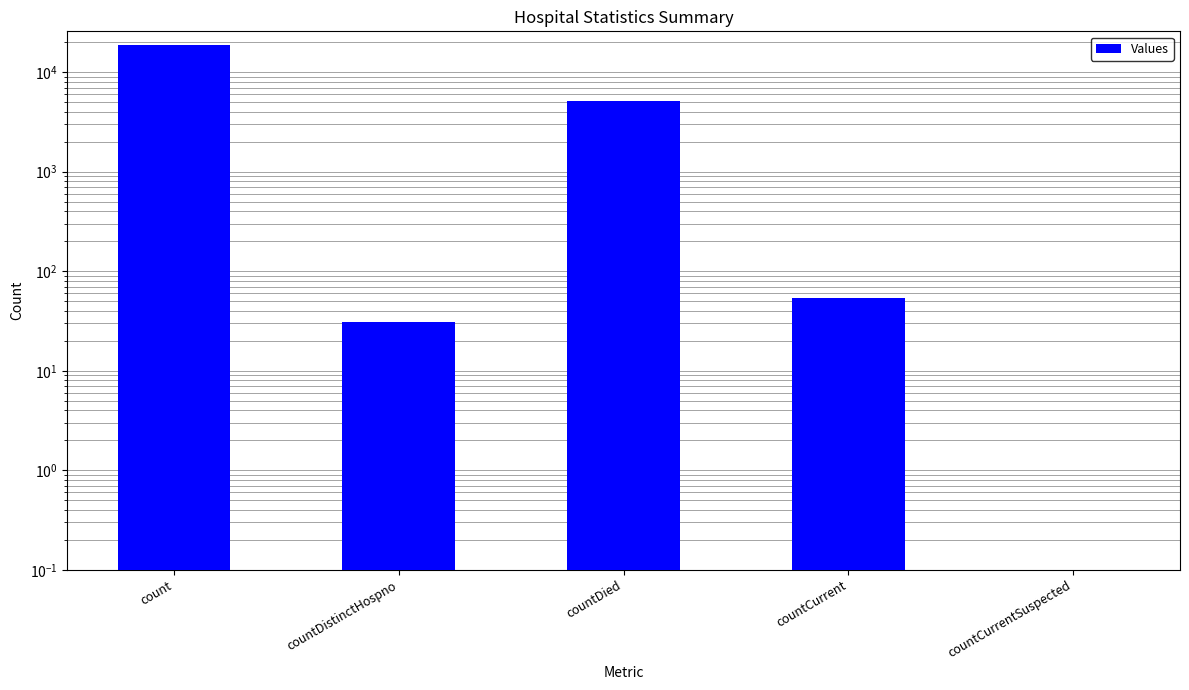

What position from the right is countCurrent?

2